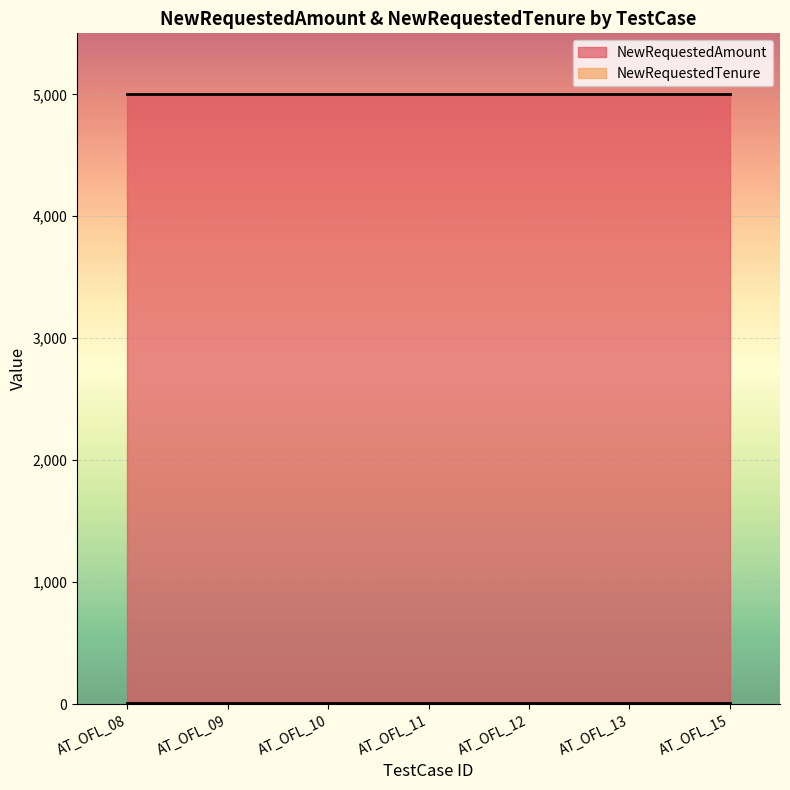

Which series has the largest total across all categories?

NewRequestedAmount